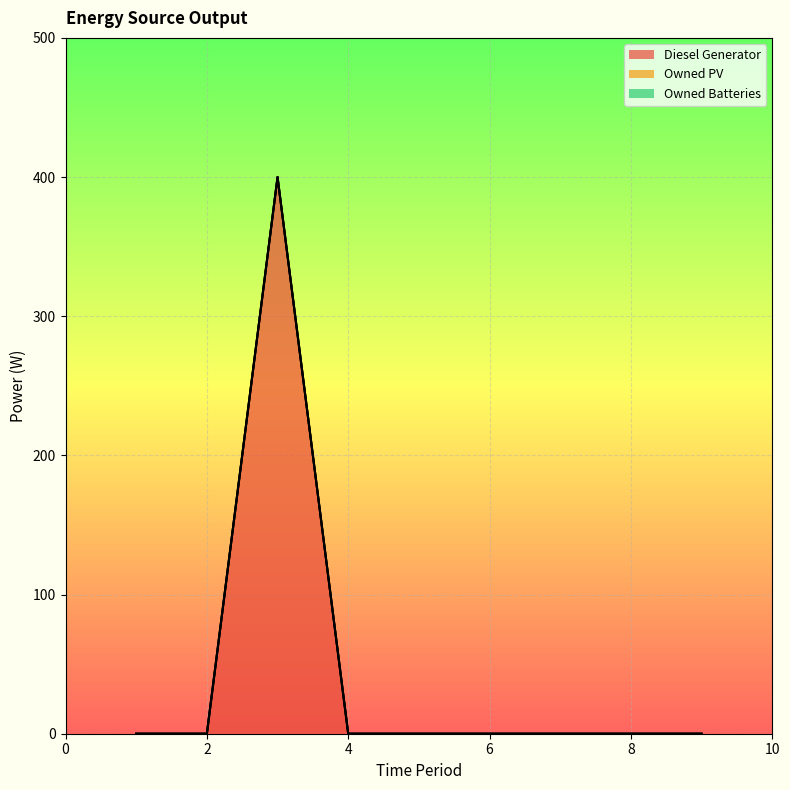

Does the chart display data point markers on the line(s)?

No